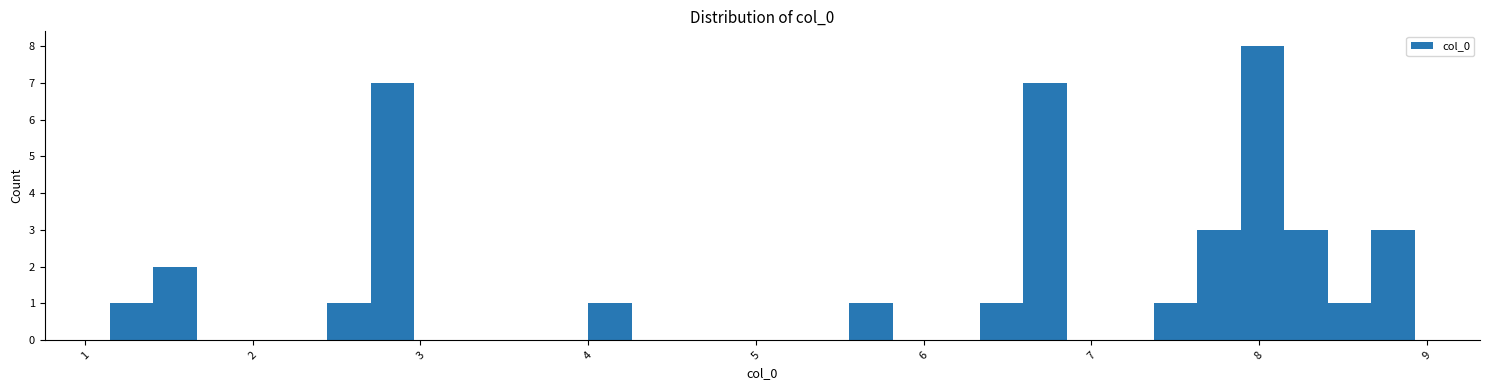

Read against the x-axis, roughly where is the centre of the tallest bar?

8.0